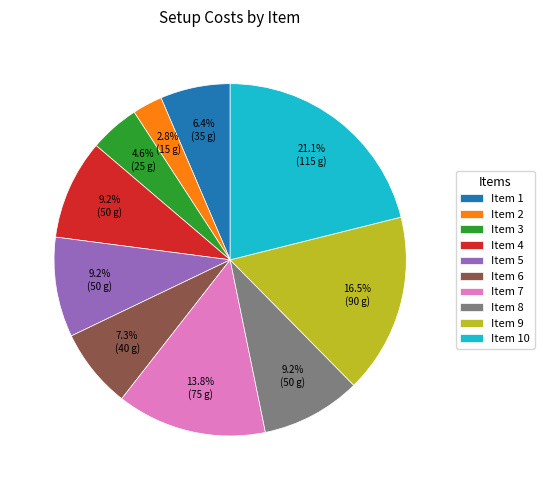

Does Item 6 represent more than half of the total?

No